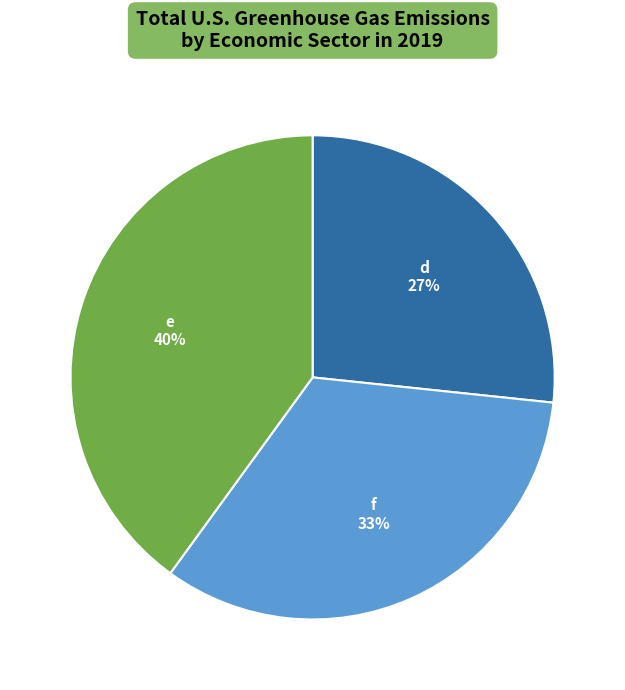

Is it true that f is 42% of the pie?

False